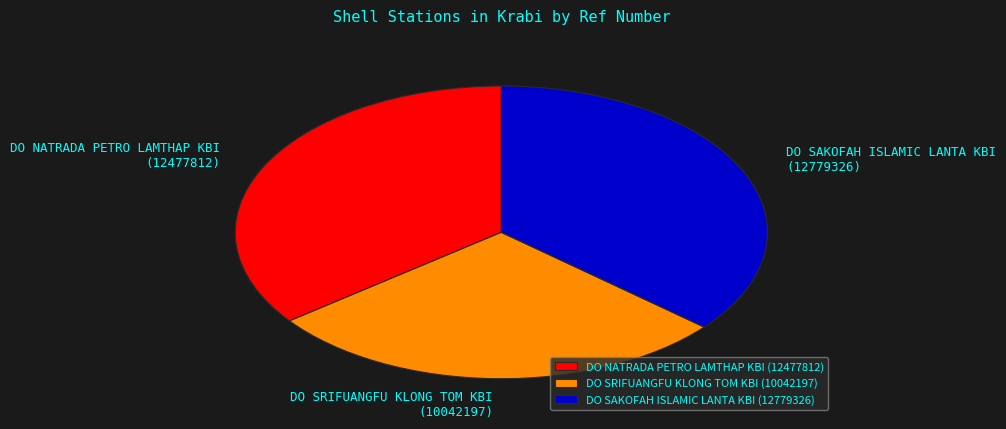

Count the number of slices in the pie.

3